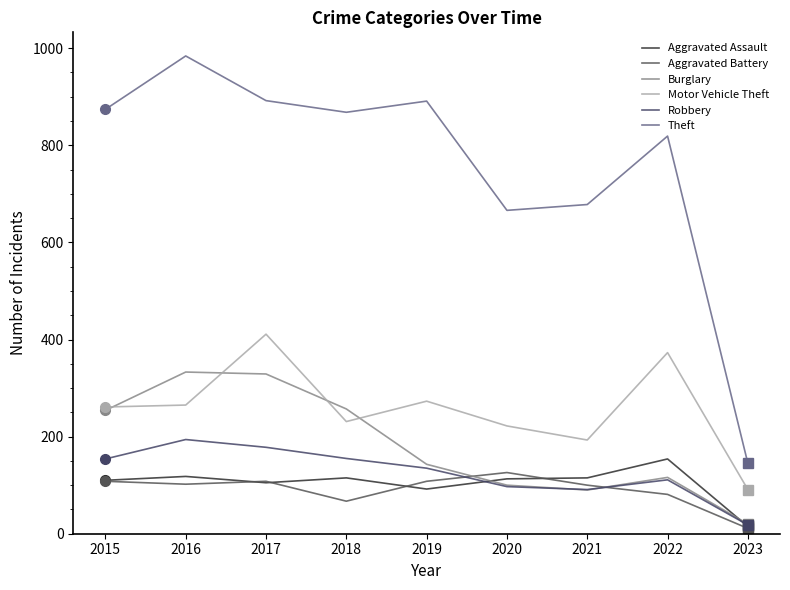

Which series has the largest total across all categories?

Theft